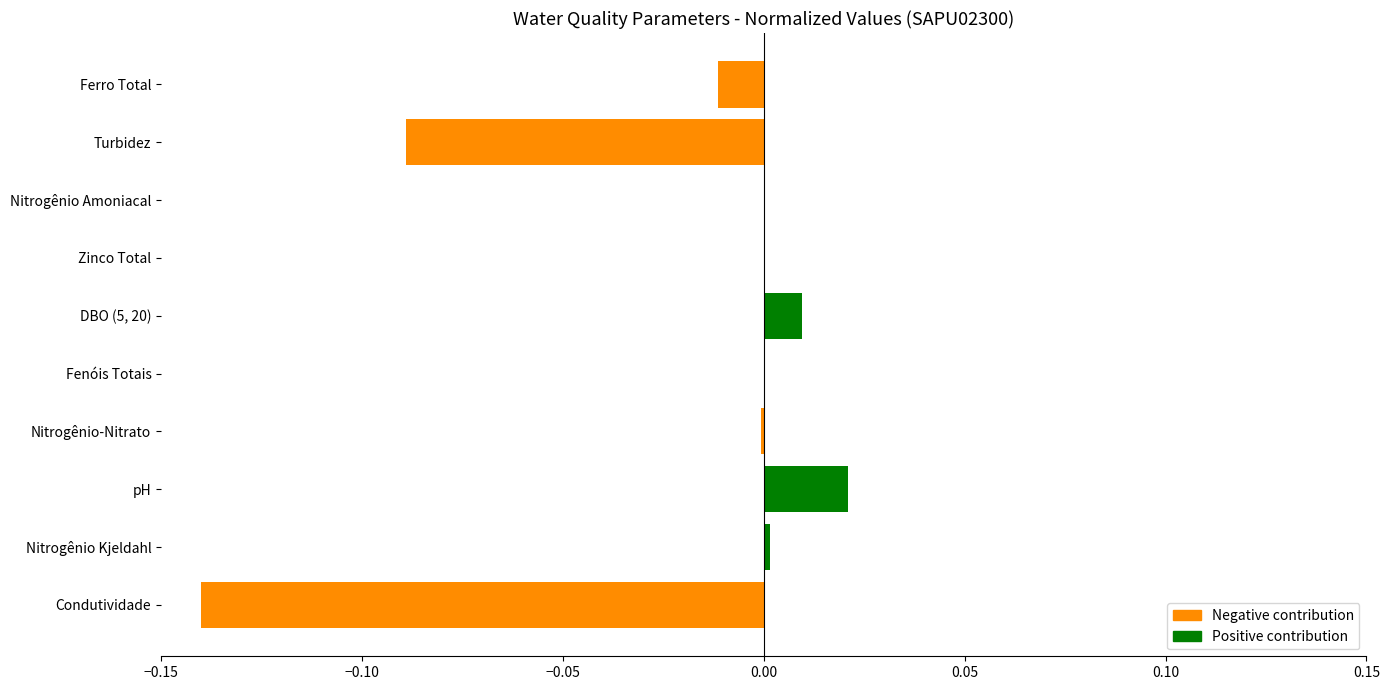

Is it true that the value at Fenóis Totais is 0.0?

True